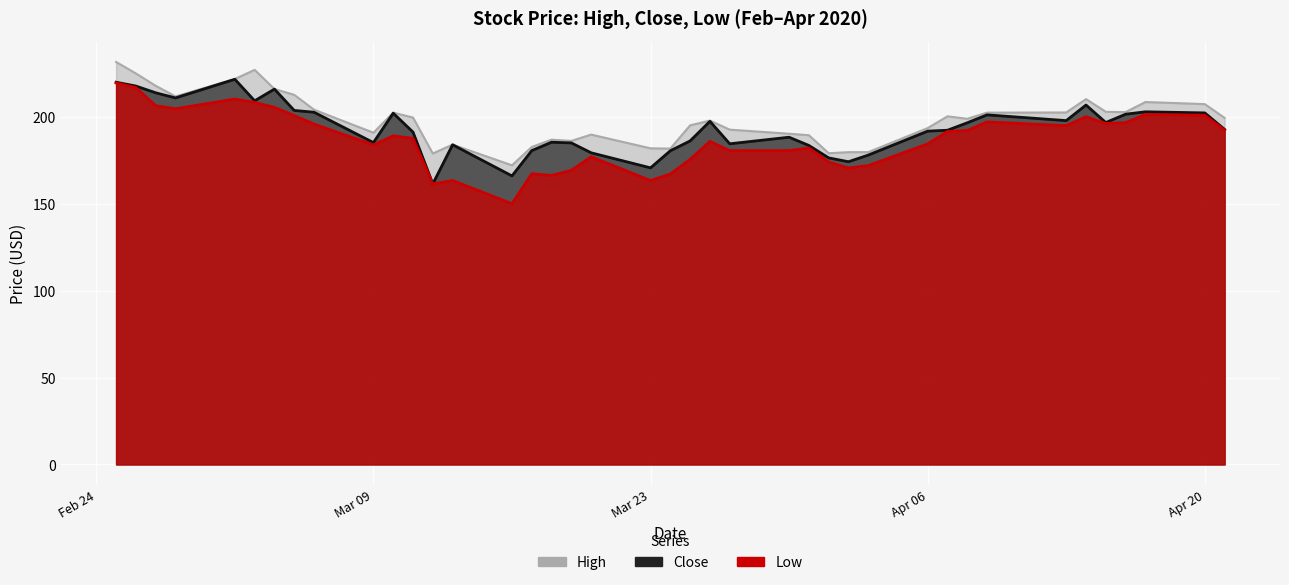

Where is the first local maximum for Close?

2020-03-02